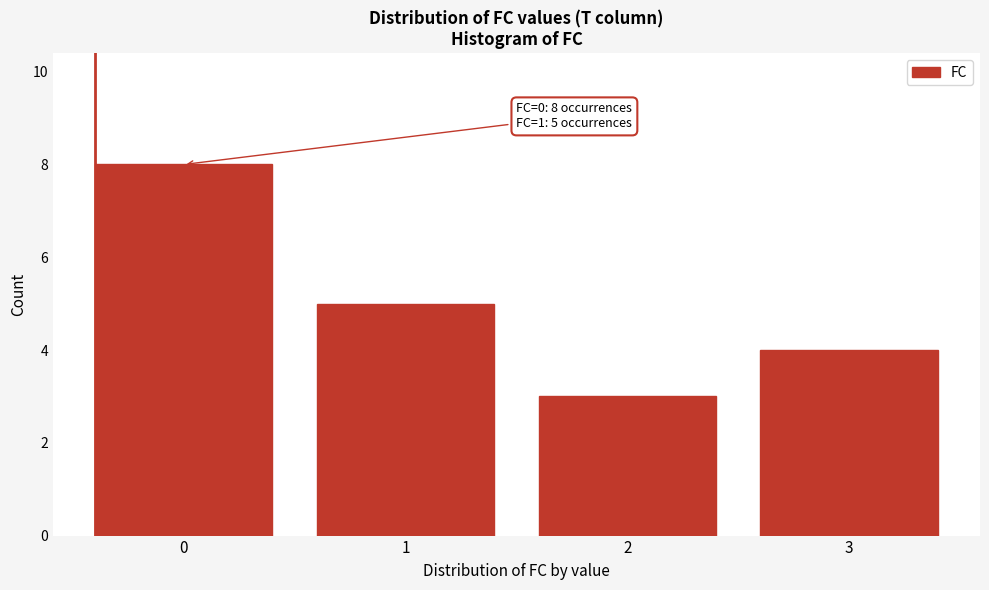

Reading left to right, extract all data points from this chart.

0=8	1=5	2=3	3=4